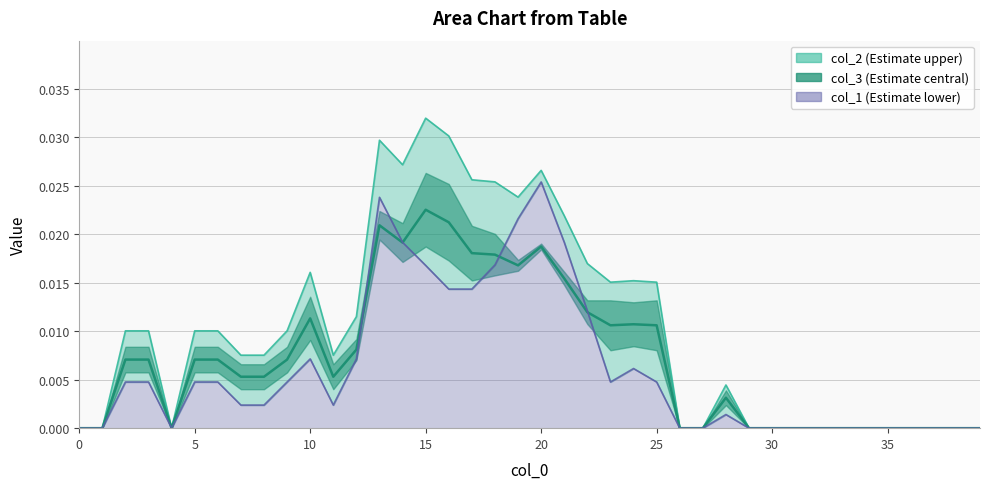

True or false: col_3 has more than 2 points higher than both neighbors.

True